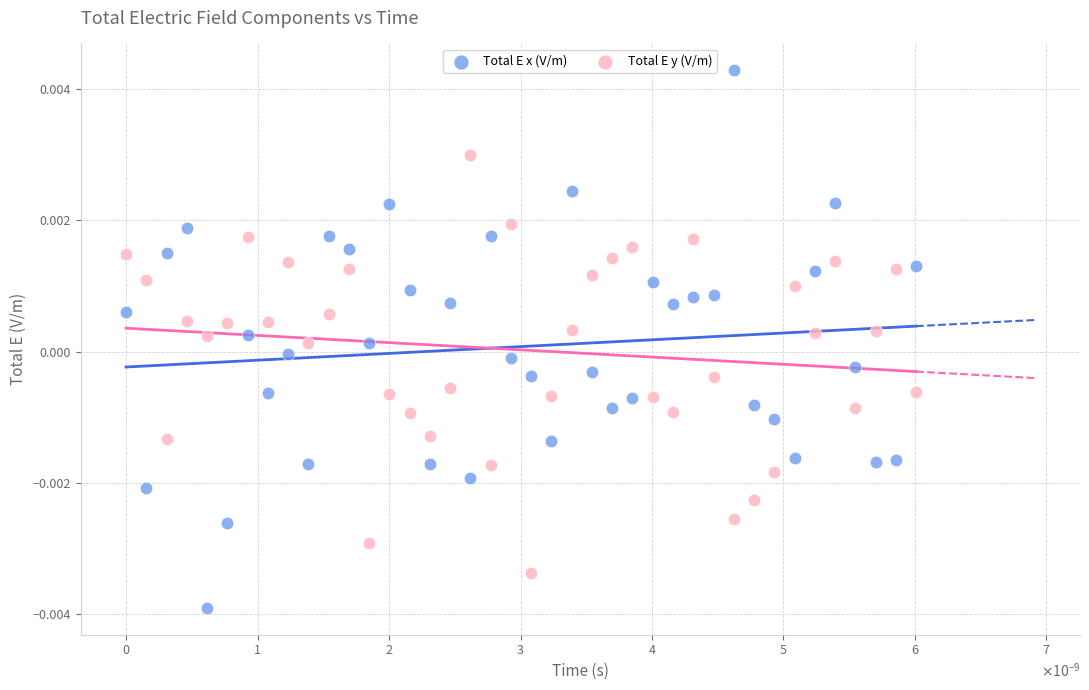

Which series contains the highest Y value?

Total E x (V/m)